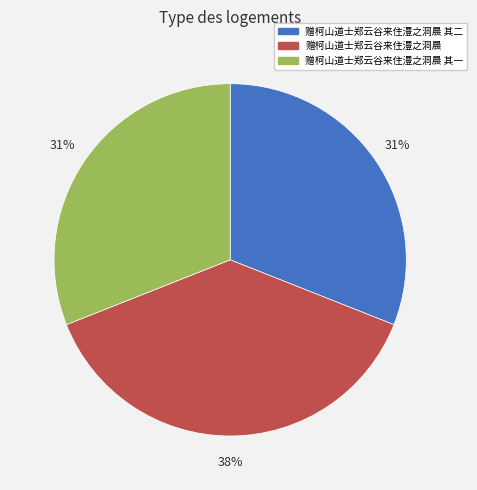

Is it true that 赠柯山道士郑云谷来住澧之洞晨 其一 is 31% of the pie?

True